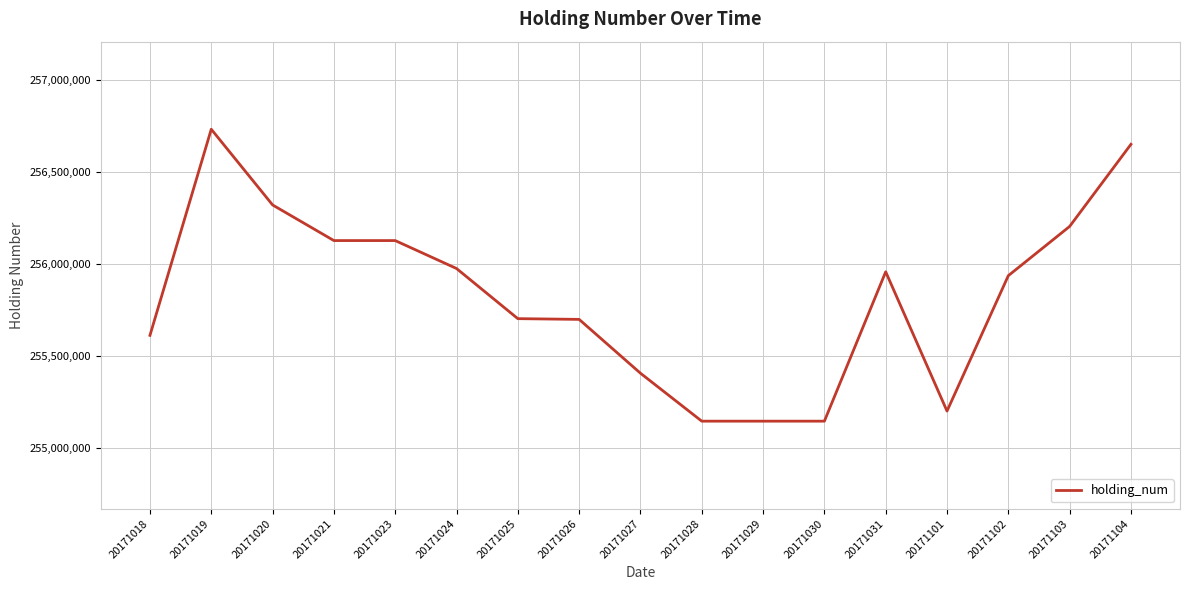

At which label does the data first exceed 255936299?

20171019